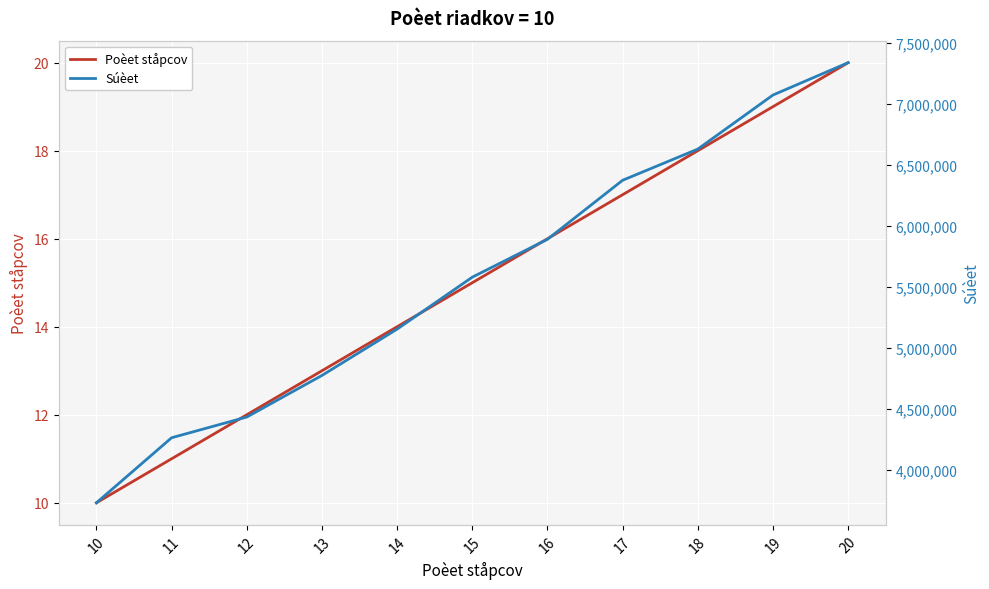

What is the minimum value shown in the chart?

10